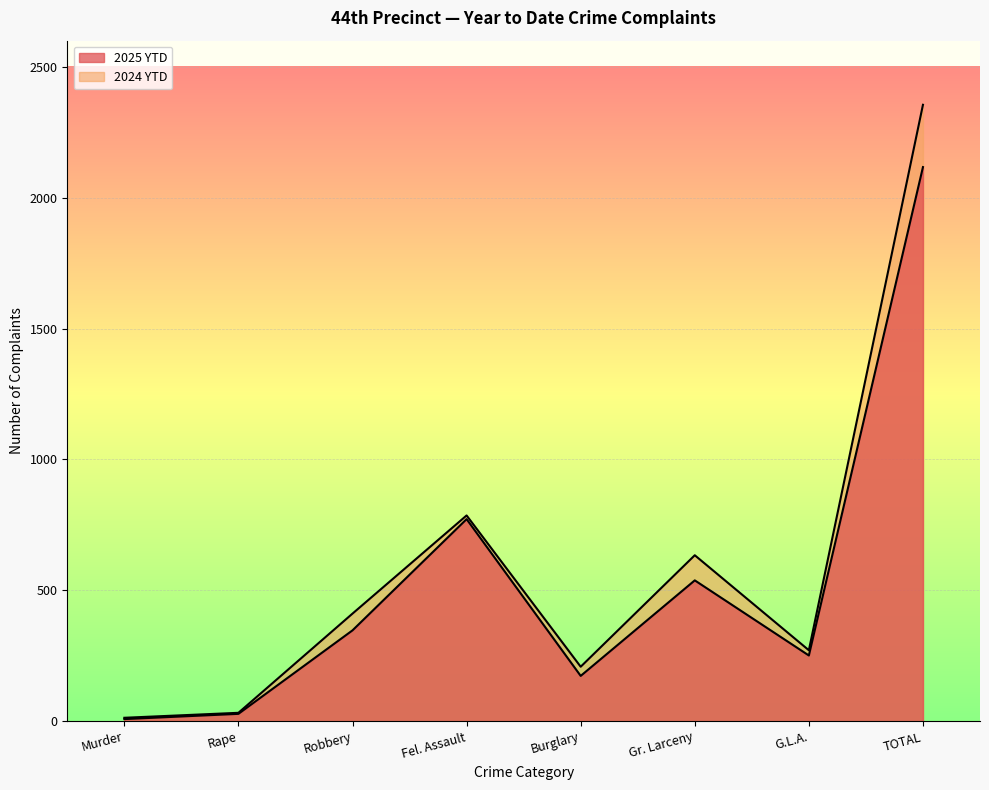

Which series has the largest total across all categories?

2024 YTD